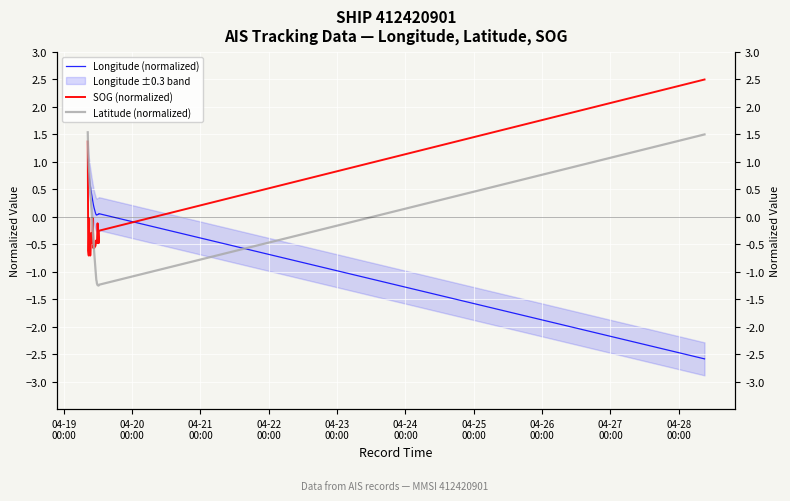

Is this an area chart (filled region under the line)?

No